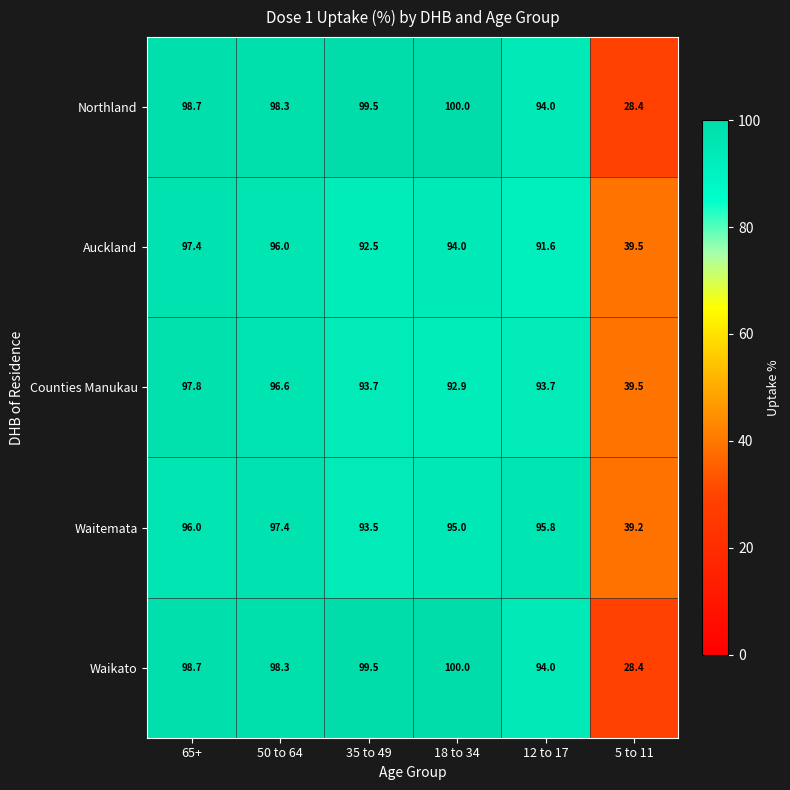

True or false: Waitemata has a value of 95.0 at 18 to 34.

True